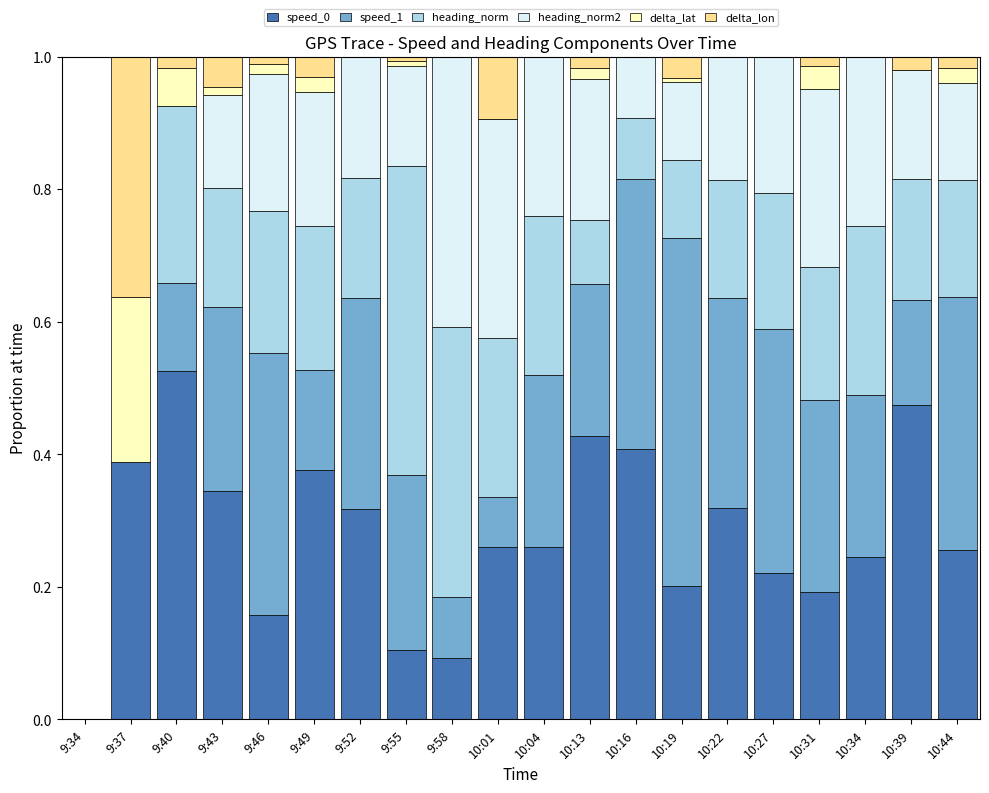

How many data points does each series have?

20